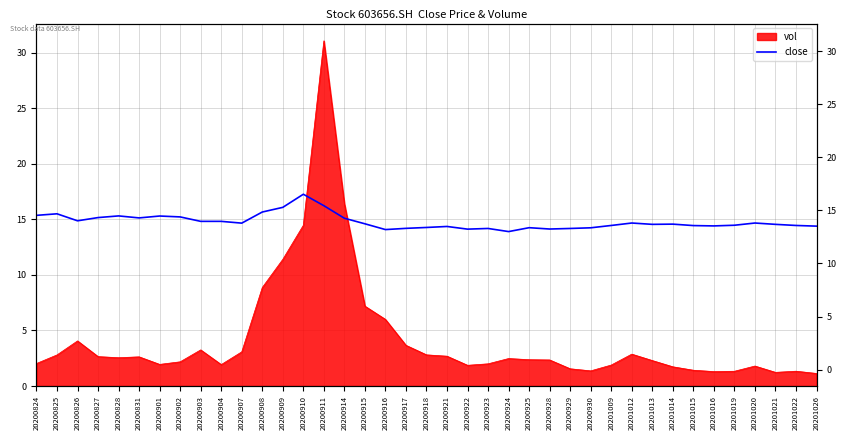

True or false: there are more than 0 points higher than both neighbors.

True